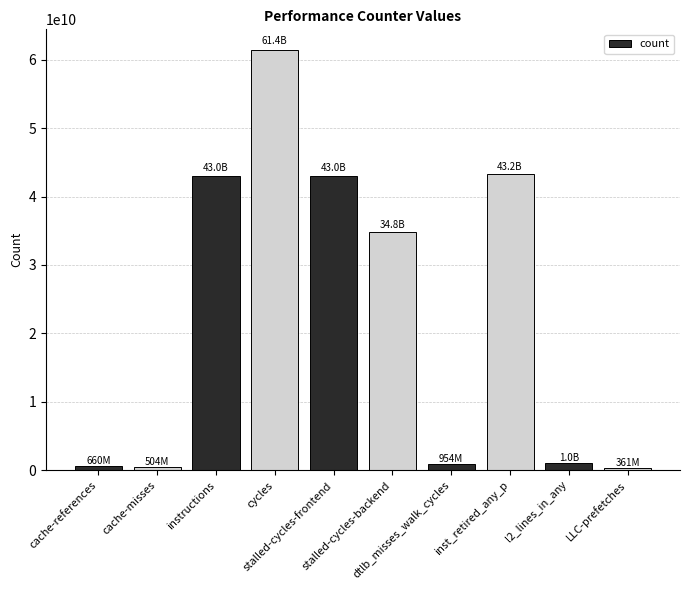

What is the change in value from dtlb_misses_walk_cycles to inst_retired_any_p?

+42271038788